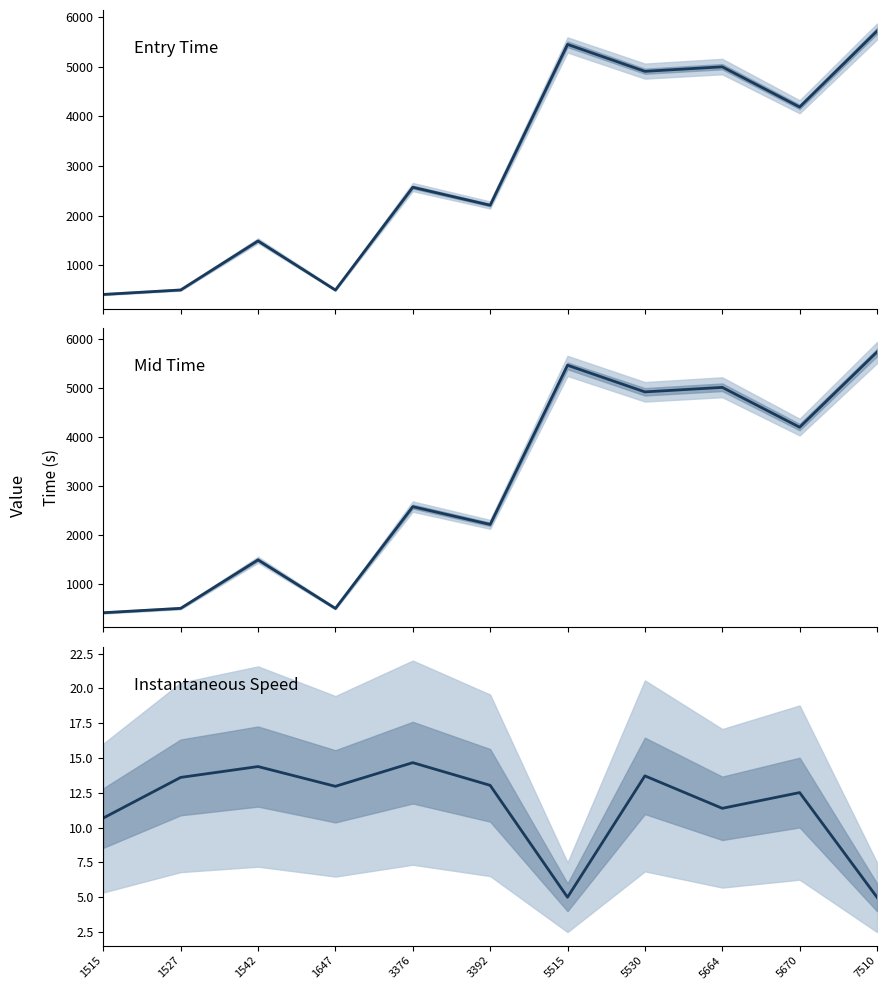

How many interior local peaks does the entry series have?

4